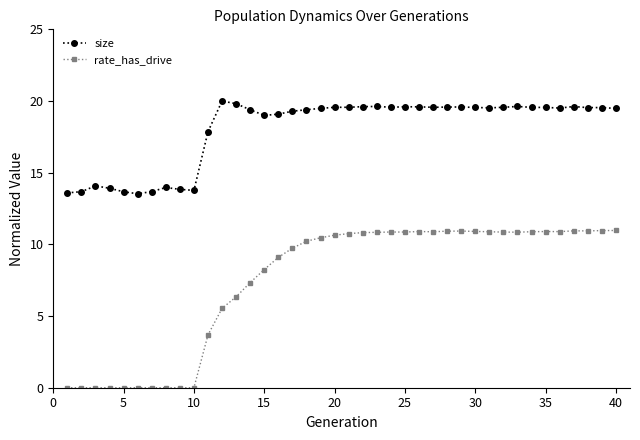

How many data points does each series have?

40